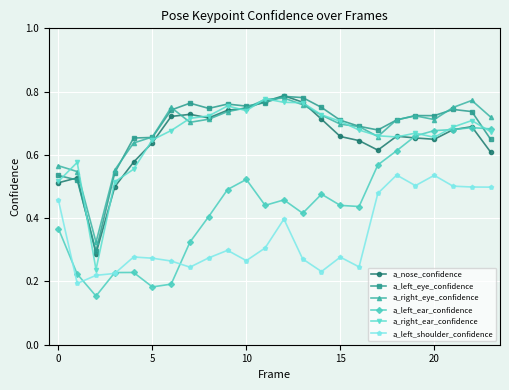

What is the sum of all a_right_eye_confidence values?

16.4